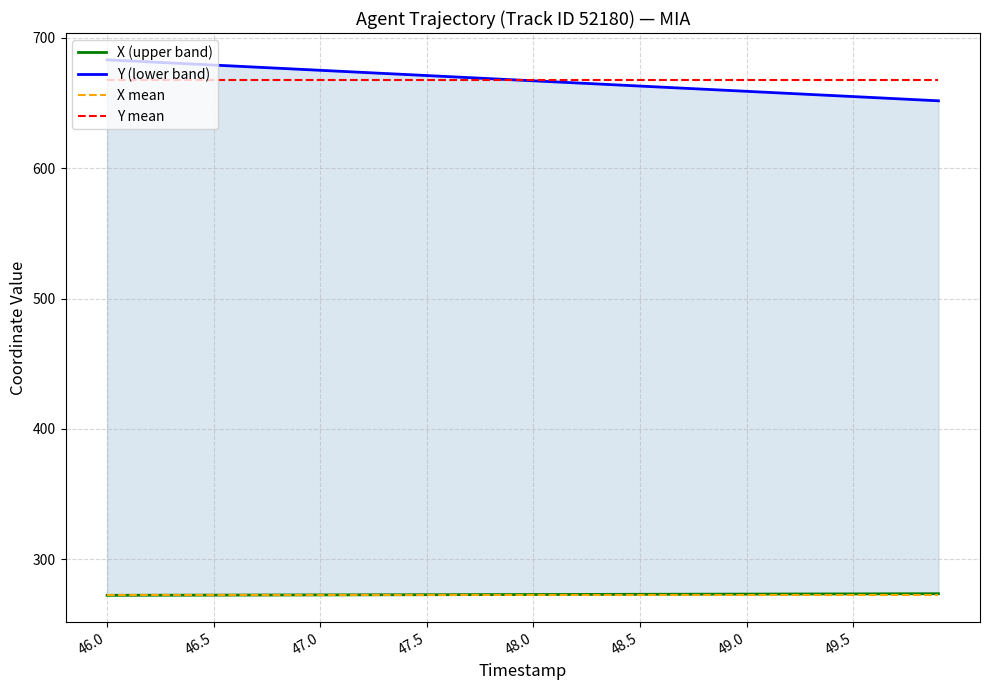

Where does the Y (lower band) series first go above 667?

46.0